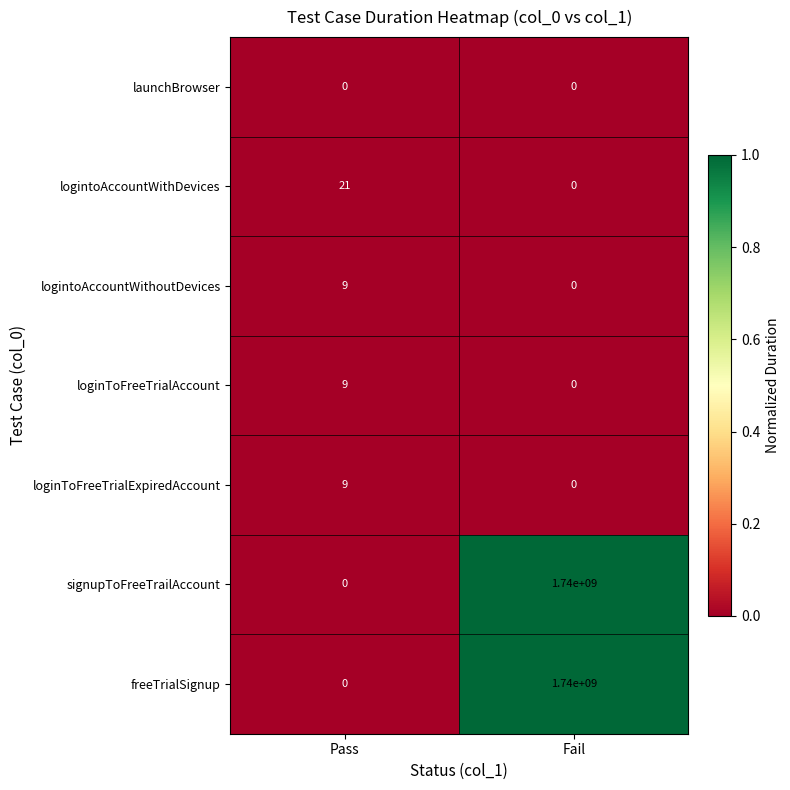

At which label does freeTrialSignup reach its minimum?

Pass